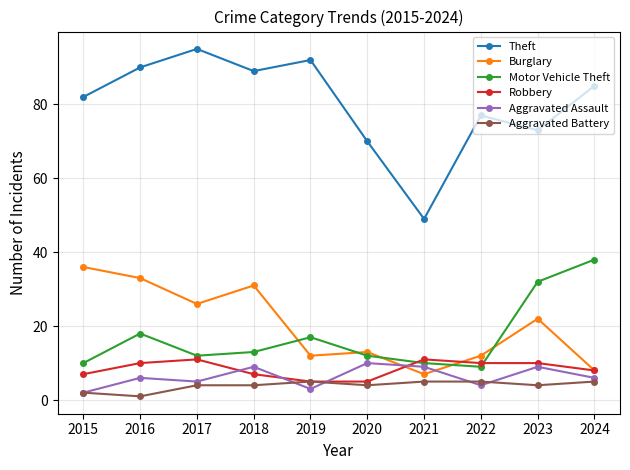

Is the value of Burglary at 2015 greater than the value of Aggravated Battery at 2018?

Yes